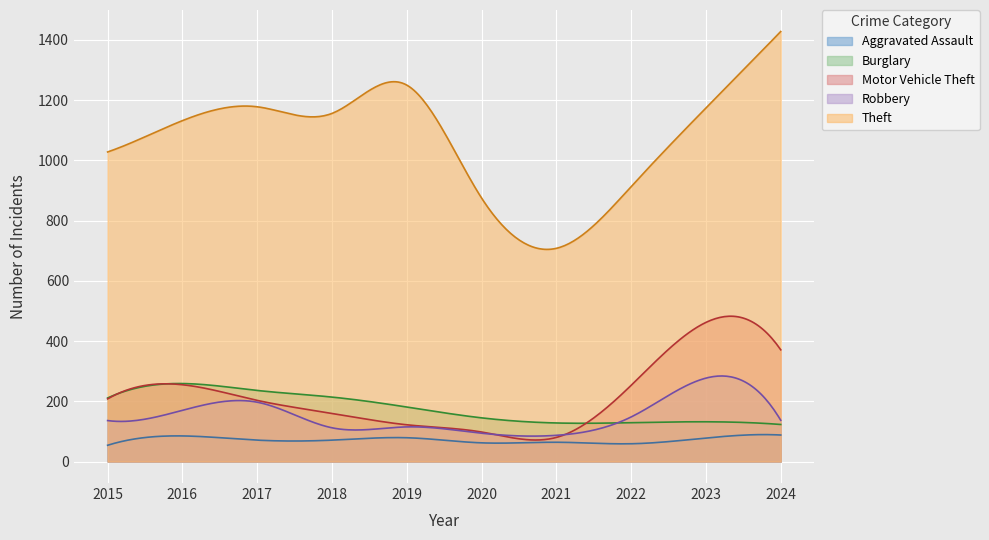

True or false: Theft and Aggravated Assault intersect in this chart.

False